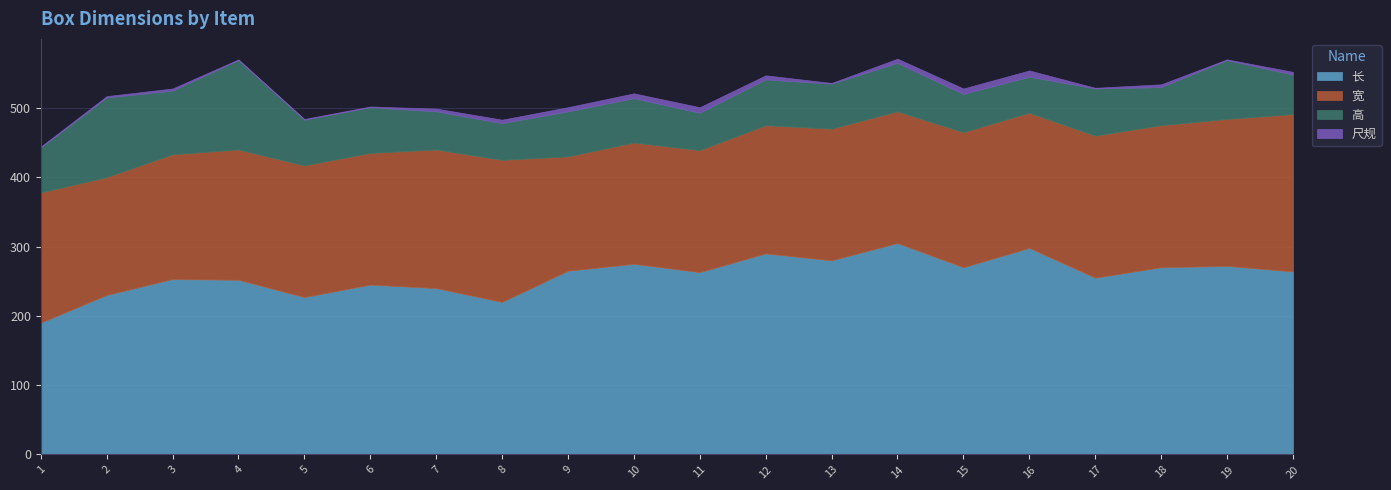

At how many categories does at least one series exceed 6?

20